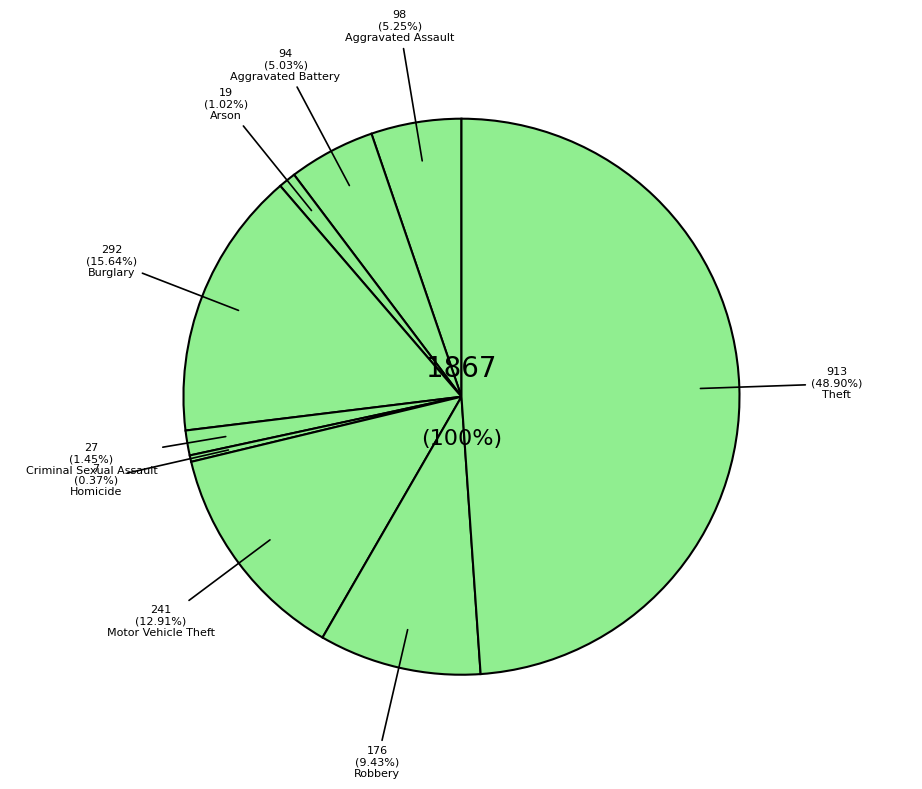

Which category has the smallest portion of the pie?

Homicide